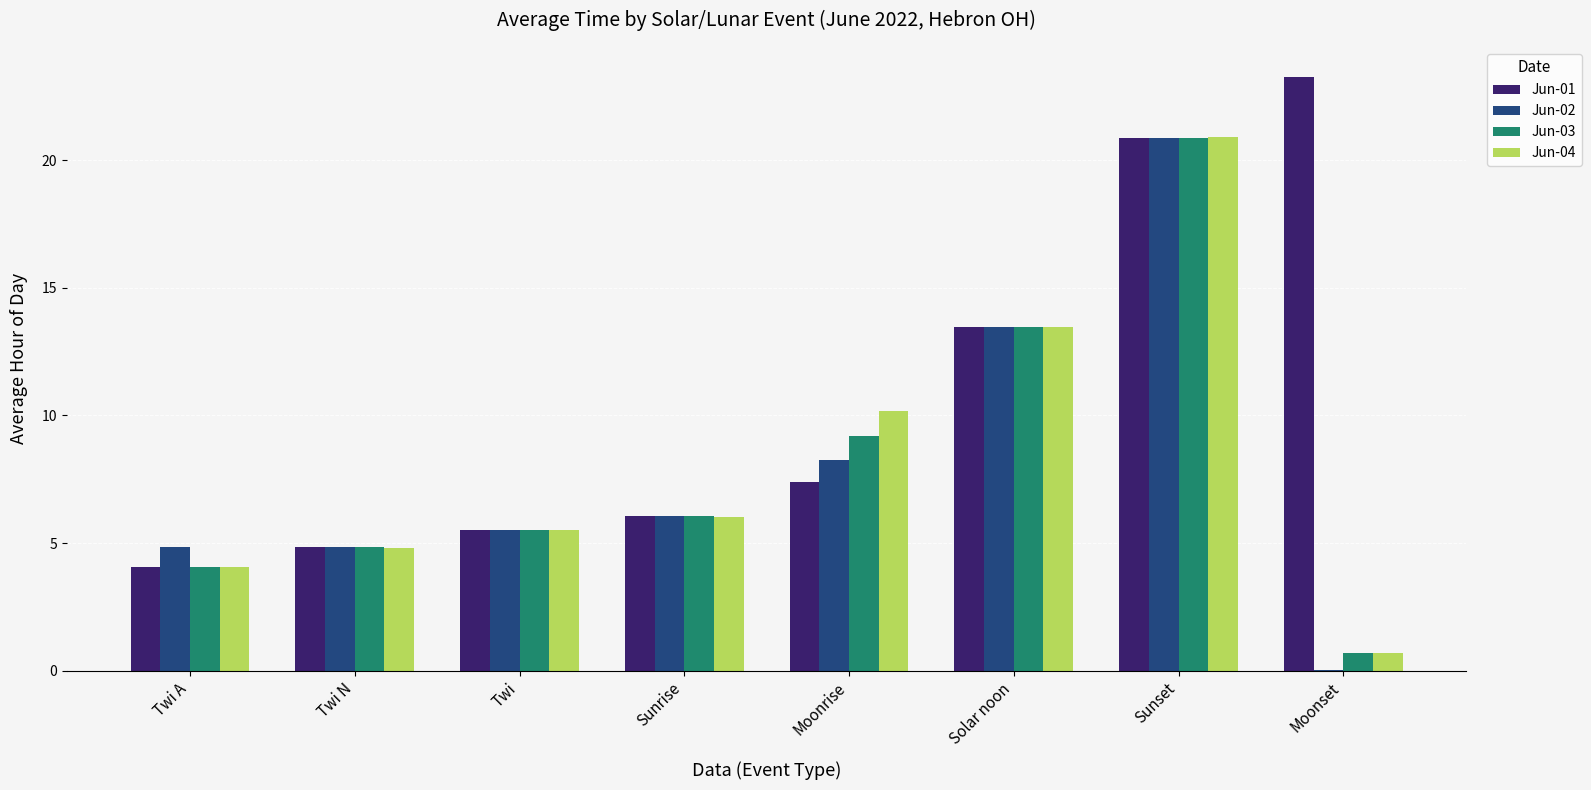

True or false: Jun-02 has a value of 6.0 at Sunrise.

True